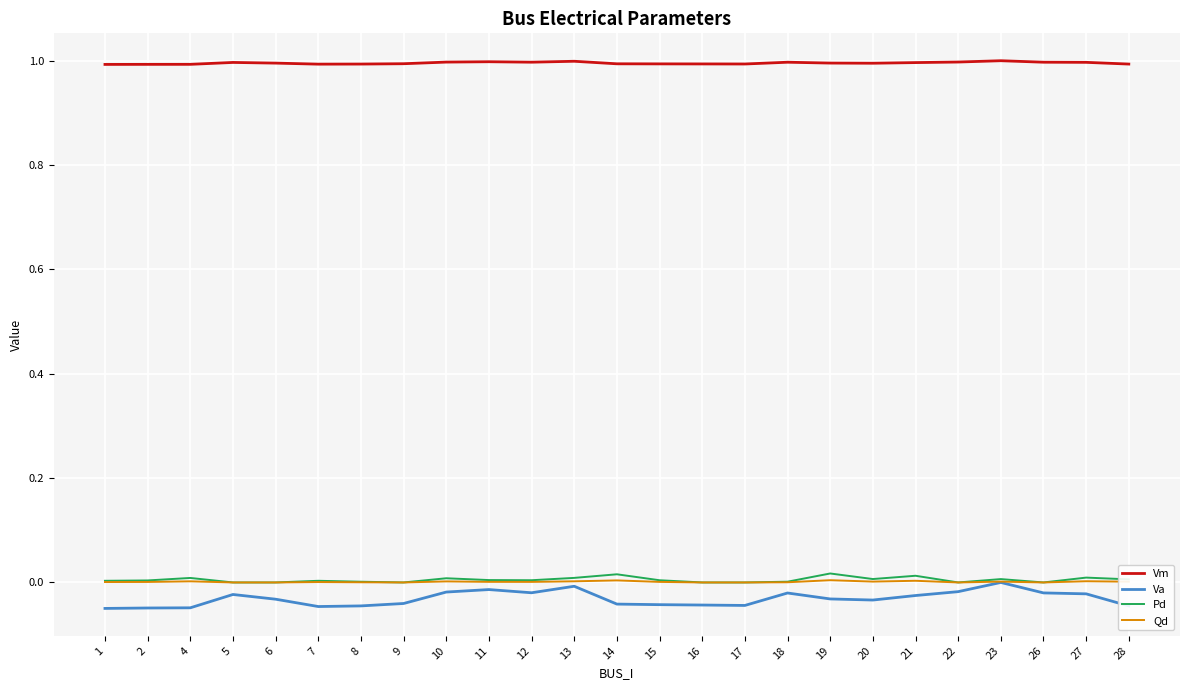

Which series has the widest spread of values?

Va